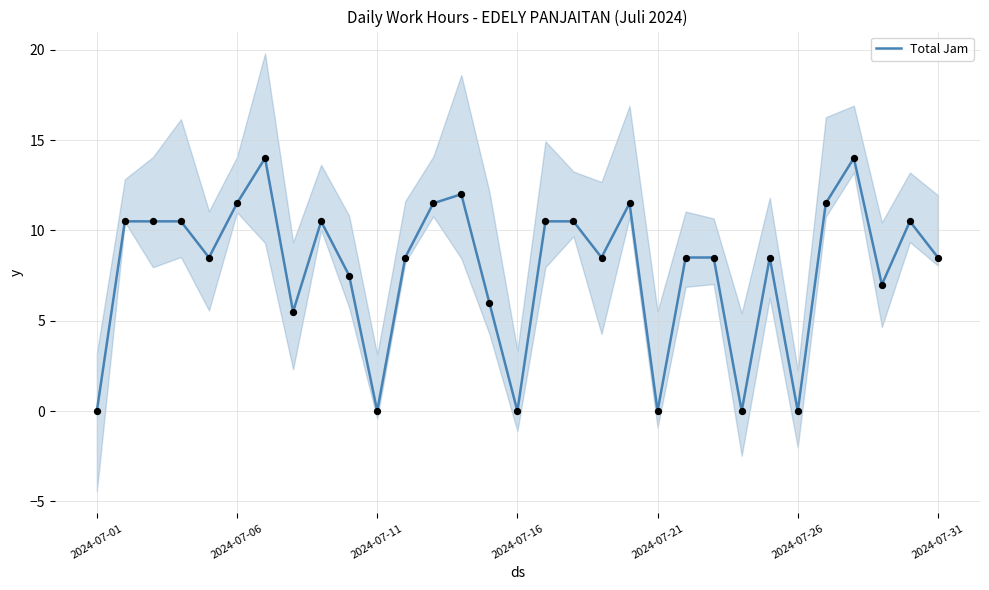

Approximately how many times larger is the value at 16 compared to 28?

1.5